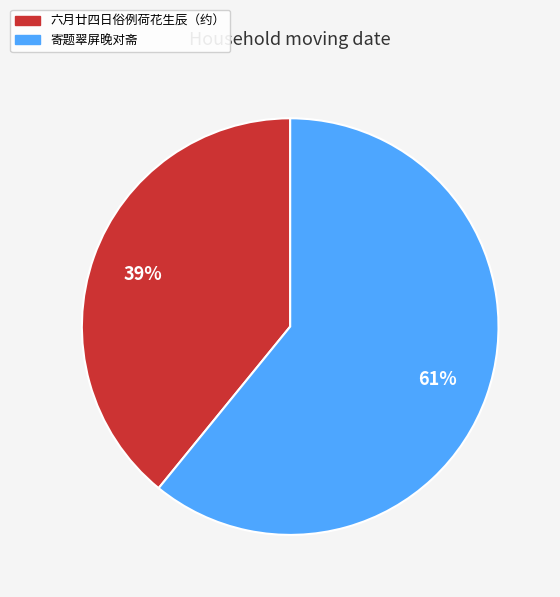

To the nearest percent, what is the difference between the largest and smallest slice percentages?

22%